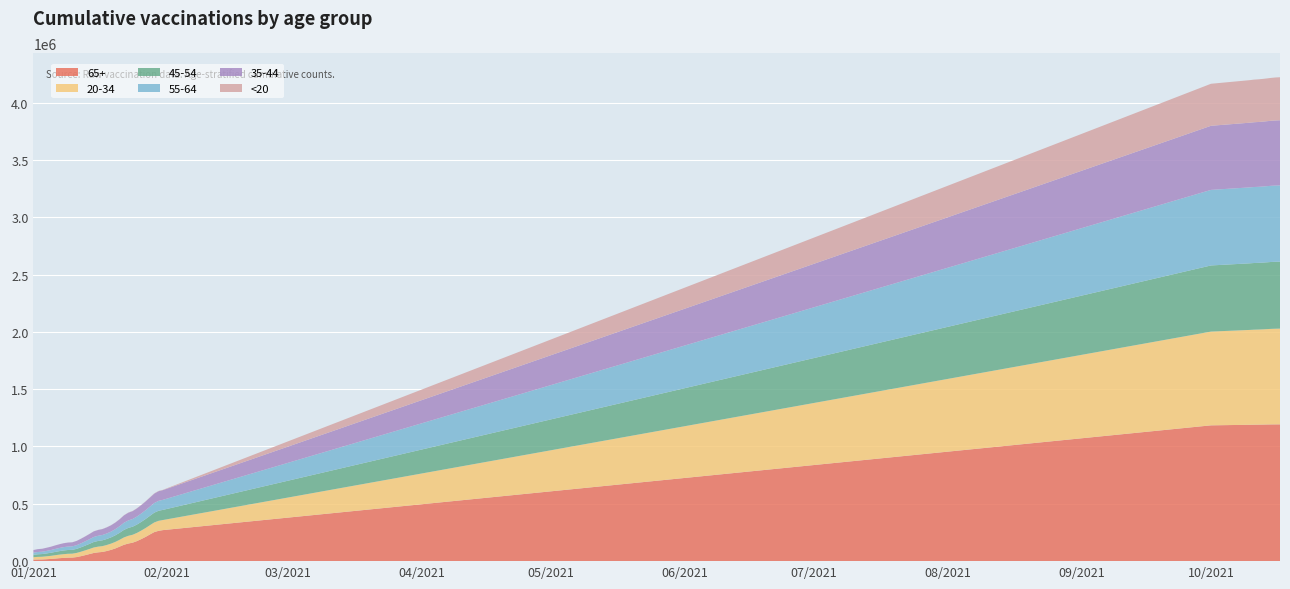

Reading left to right, transcribe all the data shown in this chart.

65+: 13357	14482	14863	16891	19117	22320	25757	28279	30481	30985	35361	43233	52256	61895	71353	76782	80288	88350	98526	111017	126991	142895	153512	161216	174963	192366	211410	232863	252997	264478	270549	1184505	1189446	1190269	1190673	1191322	1192077	1192697	1192969	1193140
20-34: 20762	22643	23523	25225	26997	29175	30966	32671	33745	34267	36186	38949	41691	44436	47896	49673	50768	52412	54454	56982	59778	64239	67491	68992	71346	74243	77359	80453	84304	87087	87996	817828	827439	828777	829541	830590	831916	833469	834445	835164
45-54: 21173	22737	23400	25028	26627	28689	30471	32149	32997	33431	35411	38229	41381	44636	48056	49736	50815	52567	54624	57677	61175	65792	68867	70382	72976	75868	78843	81906	85313	87655	88521	576856	580945	581519	581821	582305	582888	583567	583933	584155
55-64: 18501	19928	20477	22001	23593	25659	27476	29161	29956	30364	32063	34617	37377	40429	43593	45215	46305	48053	50258	53476	57129	62062	65253	66939	69887	73123	76557	80314	84106	86561	87603	659082	662393	662900	663137	663525	664020	664543	664847	665006
35-44: 23009	24723	25466	27120	28795	30731	32388	33982	34828	35270	37088	39777	42711	45773	49034	50604	51619	53136	55009	57570	60520	64686	67437	68823	70979	73493	76142	78797	81965	84094	84822	559177	564247	565014	565383	565947	566600	567355	567777	568073
<20: 178	203	220	240	268	325	356	374	393	398	453	548	628	689	786	823	853	889	977	1087	1224	1360	1496	1546	1615	1708	1798	1924	2100	2261	2297	366510	371120	371790	372215	372704	373215	373796	375063	375323